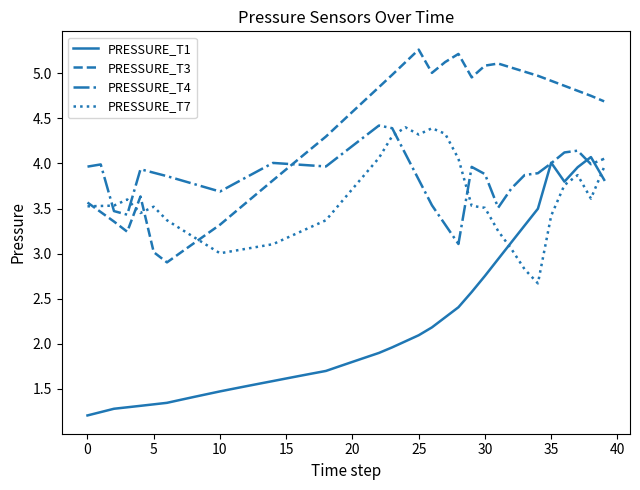

True or false: PRESSURE_T3 and PRESSURE_T1 intersect in this chart.

False